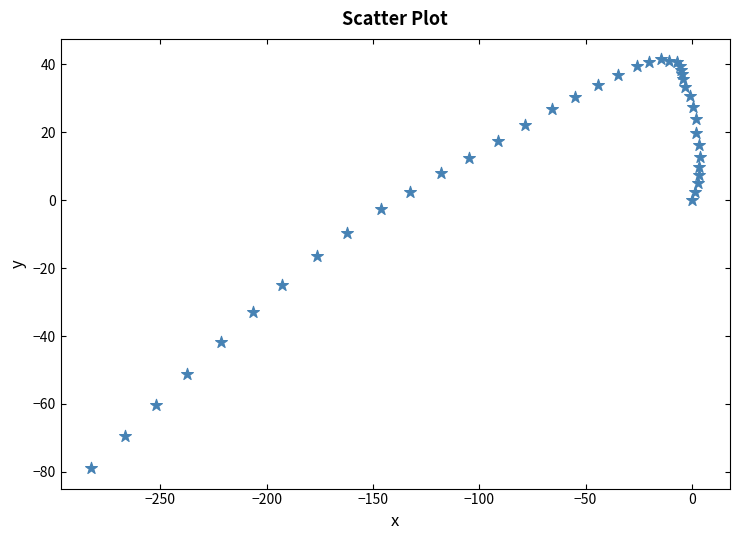

What Y value in the scatter plot is closest to -18?

-16.5